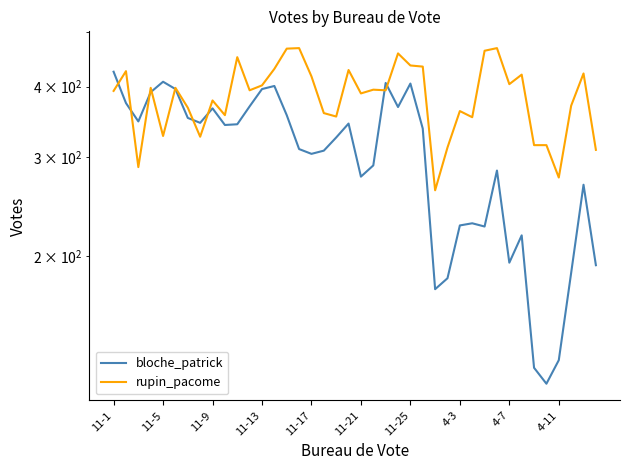

What is the sum of all bloche_patrick values?

12047